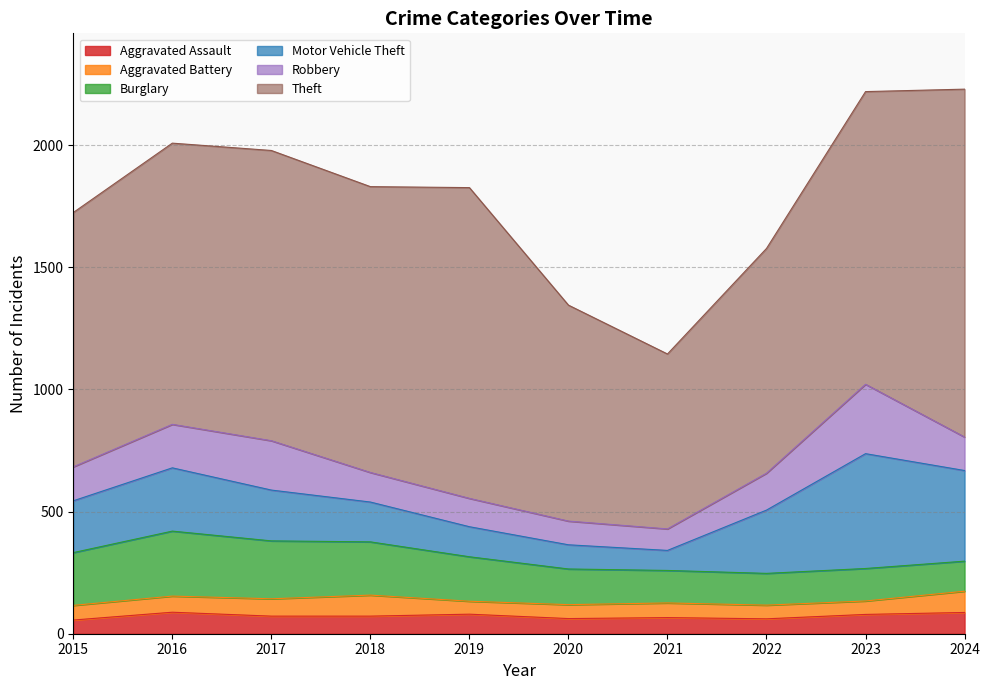

What is the value of the Robbery point at the 8th from the left?

151